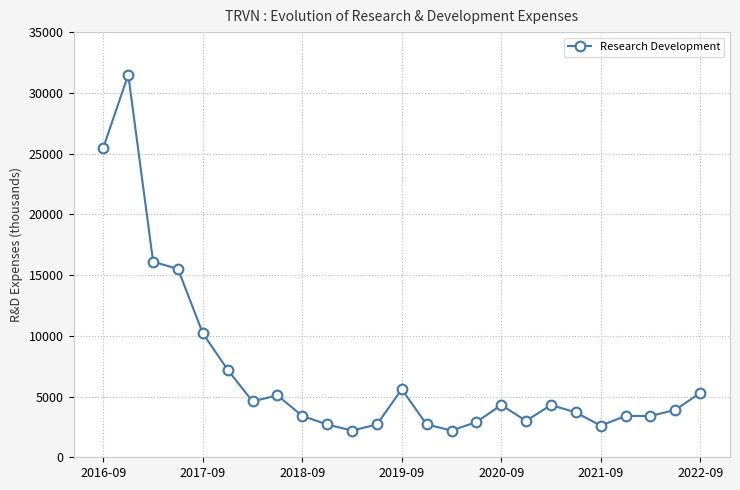

What is the value of the 6th point from the left?

7200